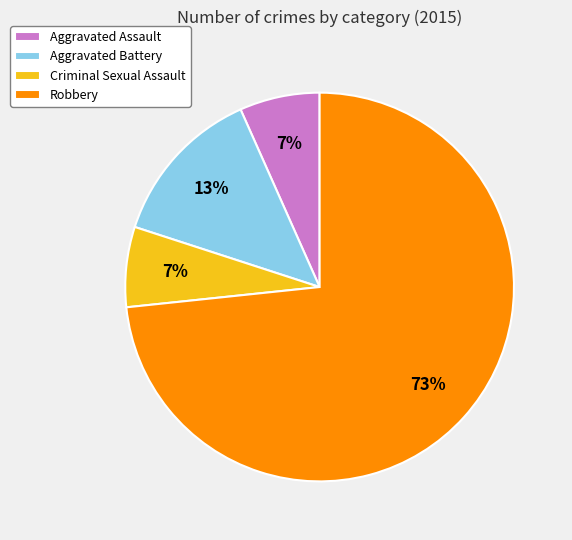

Which has a higher value, Aggravated Assault or Robbery?

Robbery